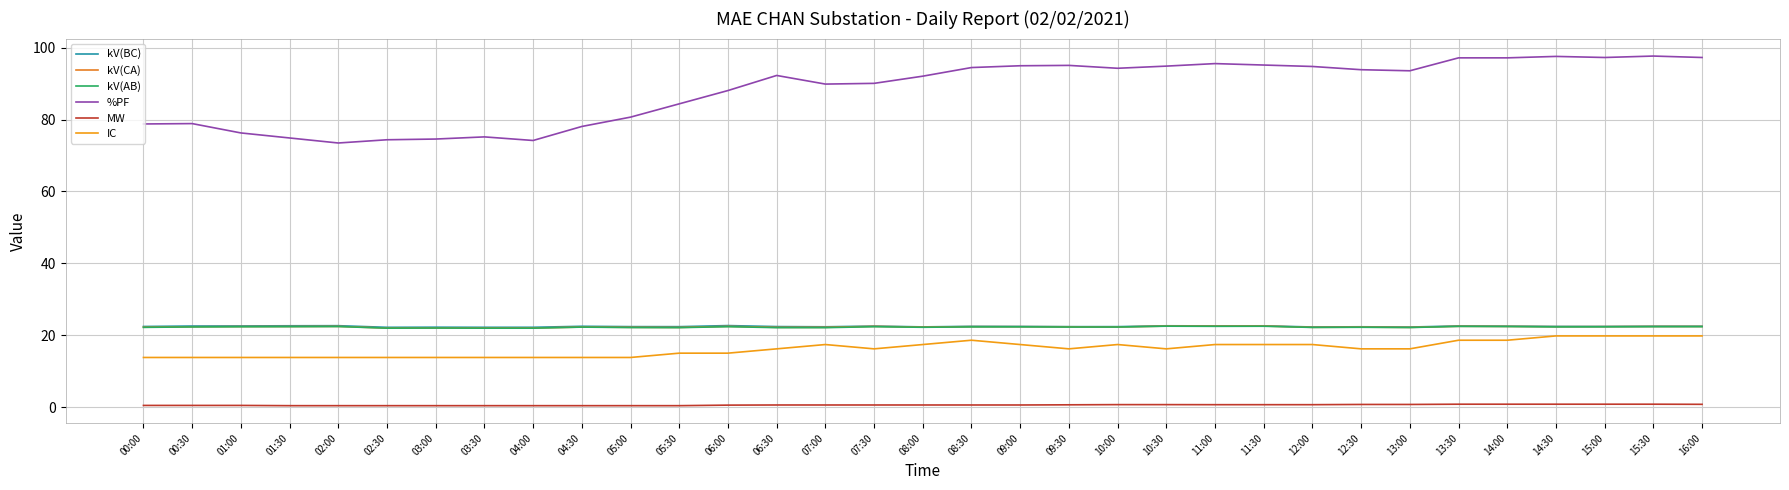

Read the MW value at 12:30.

0.7